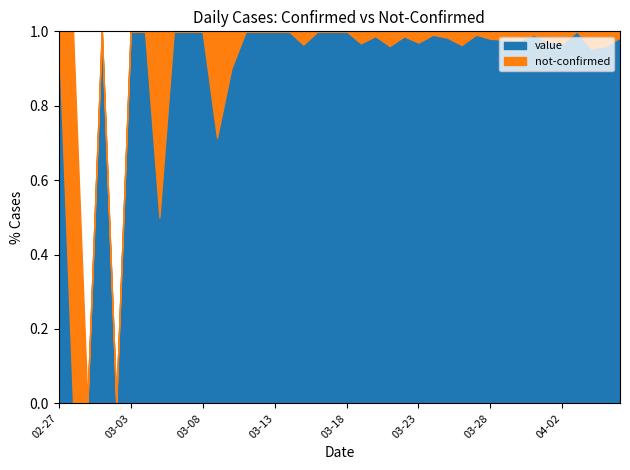

Reading right to left, extract all data points from this chart.

value: 59	73	63	74	91	74	109	123	88	98	110	105	116	108	96	73	73	78	60	52	33	32	27	19	13	23	9	9	5	5	3	4	1	3	1	0	2	0	0	1
not-confirmed: 1	3	3	0	3	2	1	3	2	2	1	4	2	1	3	1	3	1	2	0	0	0	1	0	0	0	0	1	2	0	0	0	1	0	0	0	0	0	1	0